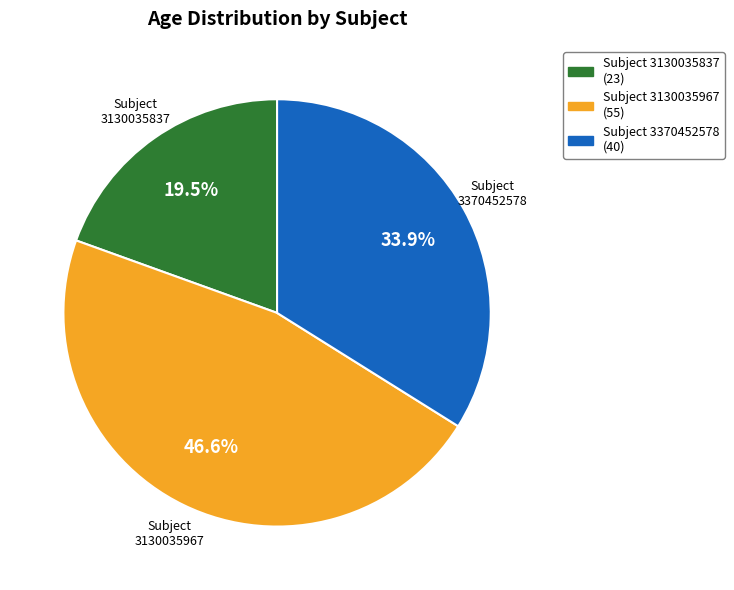

Does Subject 3130035967 (55) represent more than half of the total?

No